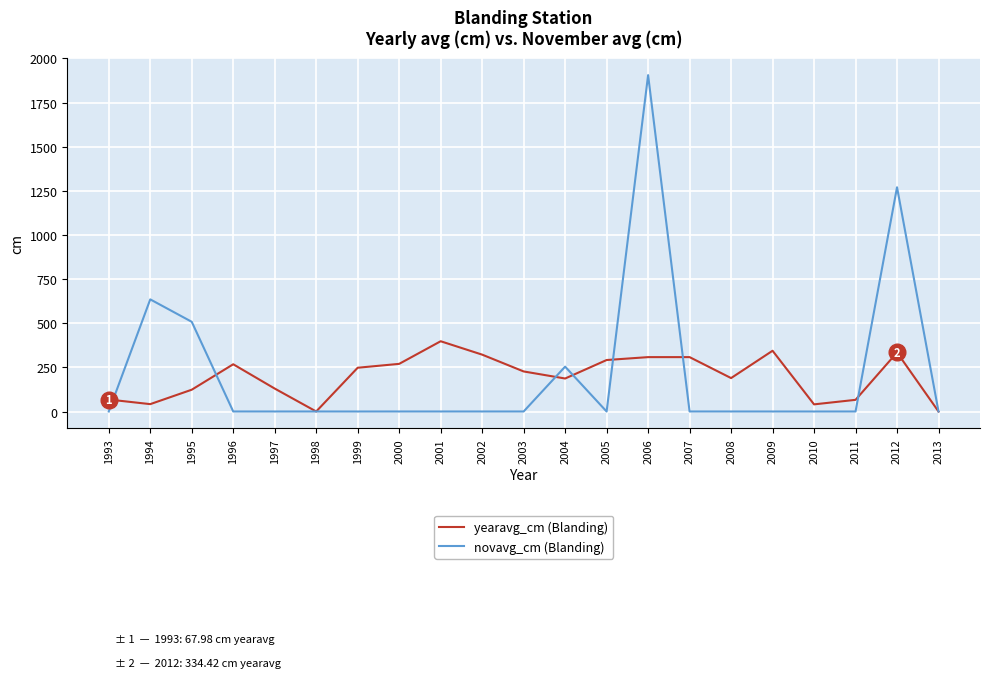

At which label does yearavg_cm (Blanding) first exceed 227?

1996